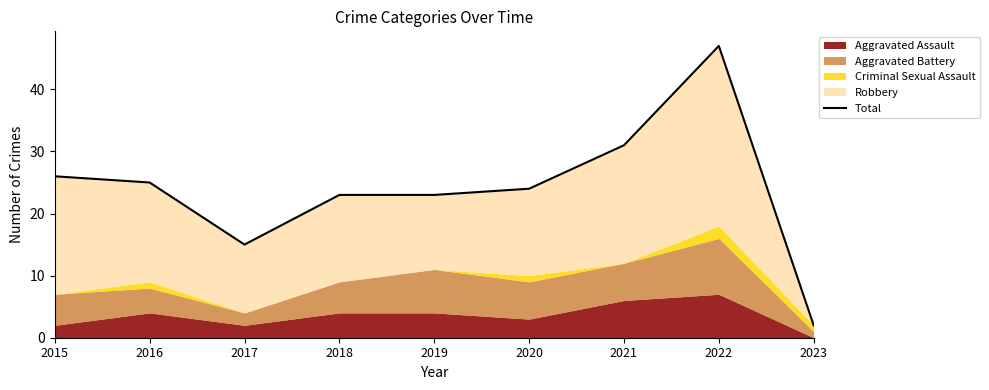

Which category has the highest value across all series?

2022